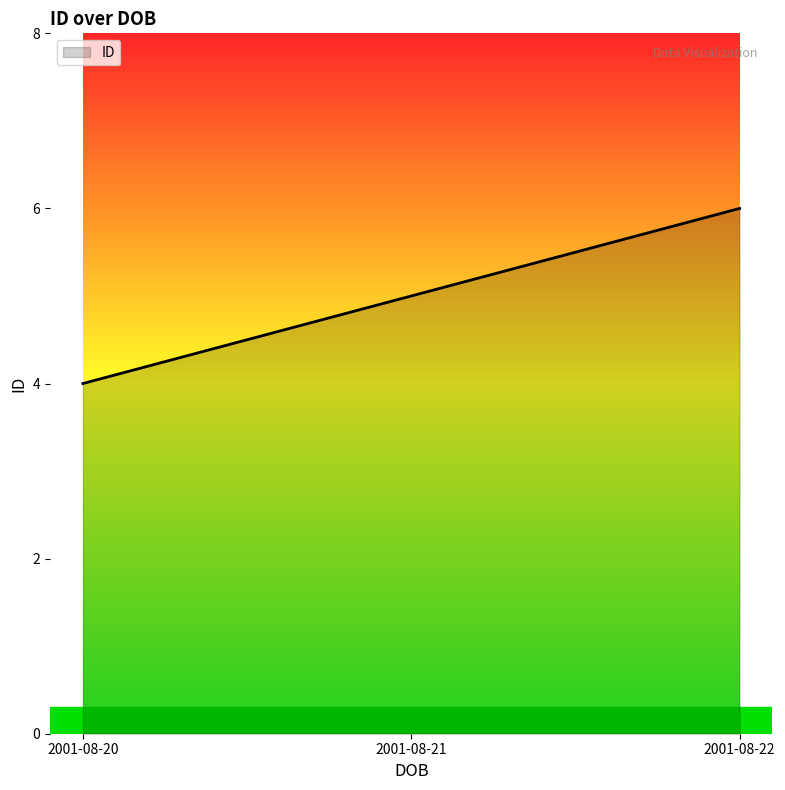

What is the difference between the maximum and minimum values?

2